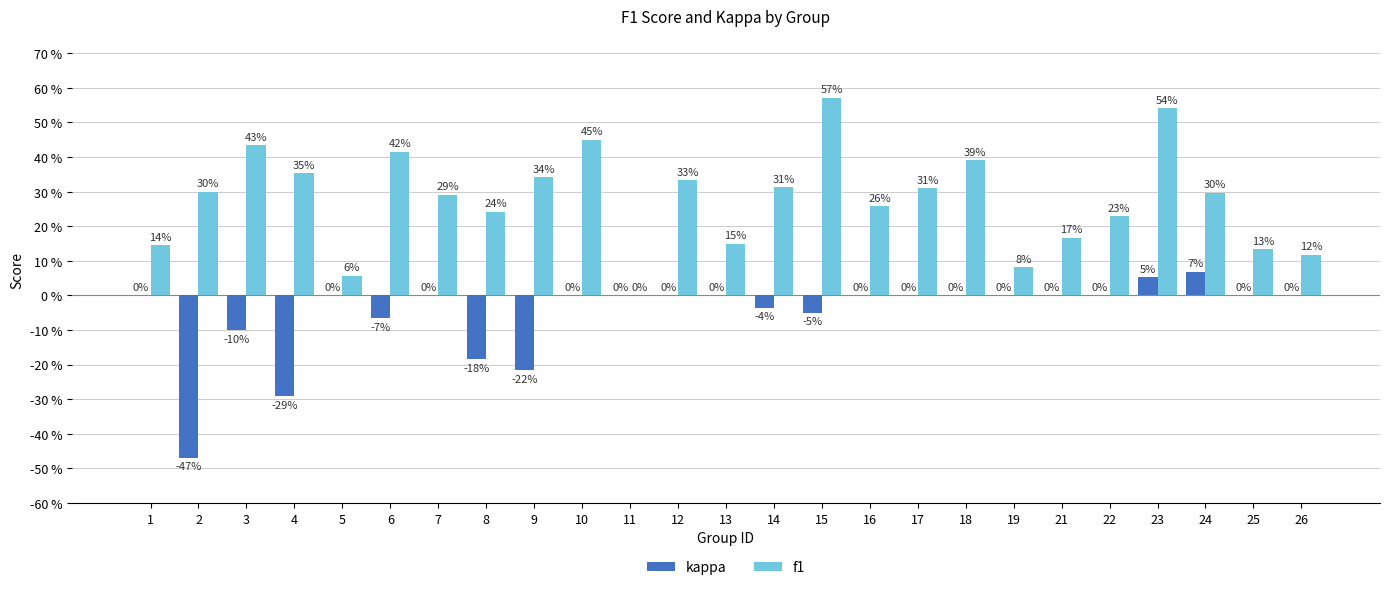

Rank the series at 21 from lowest to highest value.

kappa, f1